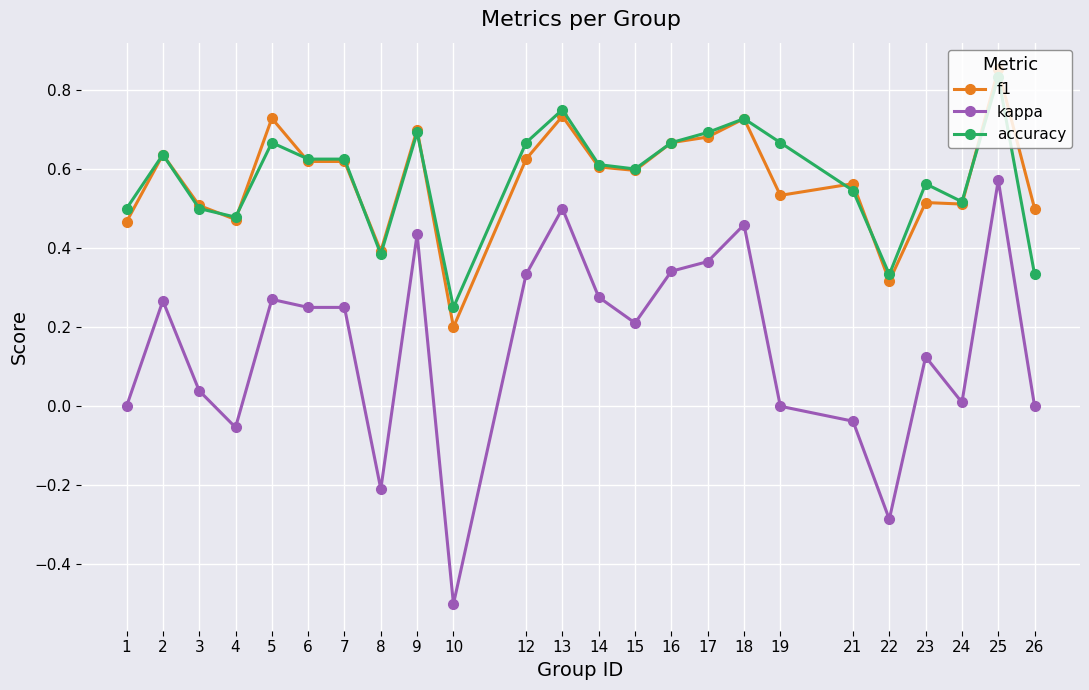

Where is the first local minimum for f1?

4